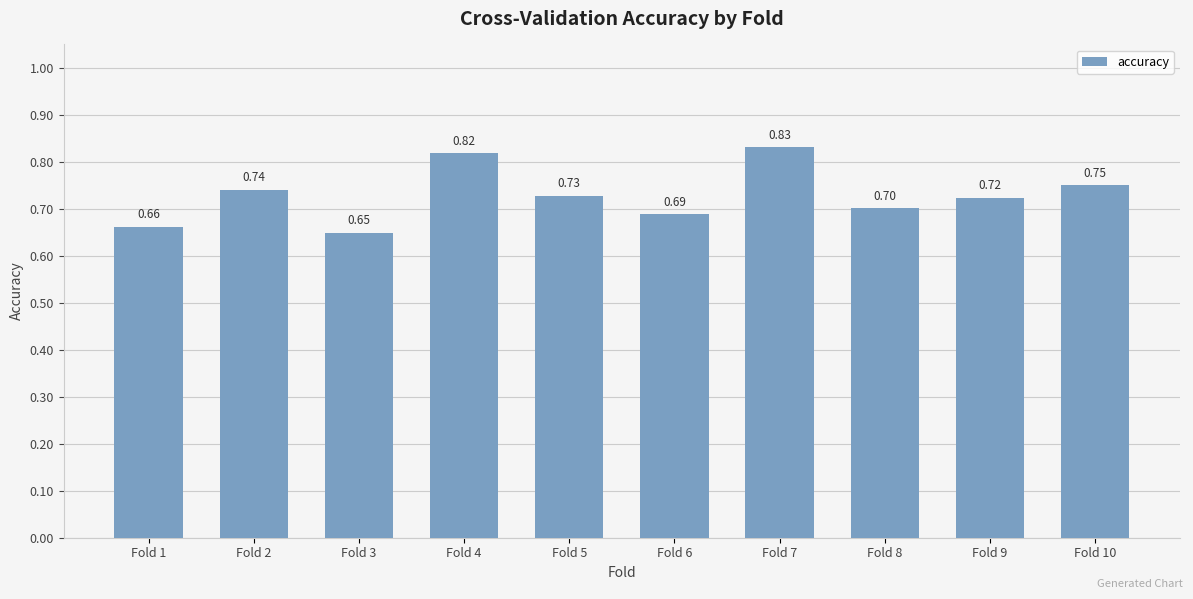

Is it true that the value at Fold 8 is 0.7?

True